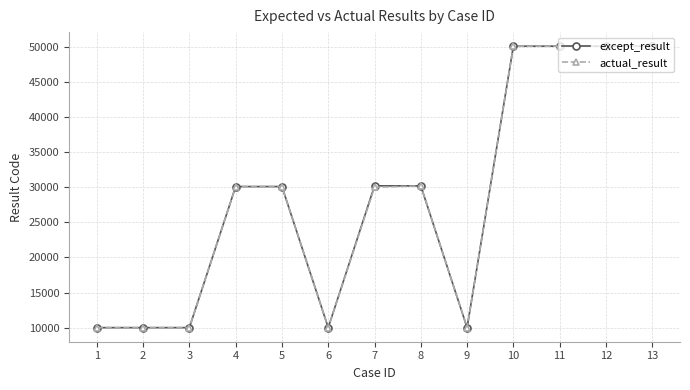

What is the value of the except_result point at the 10th from the left?

50103